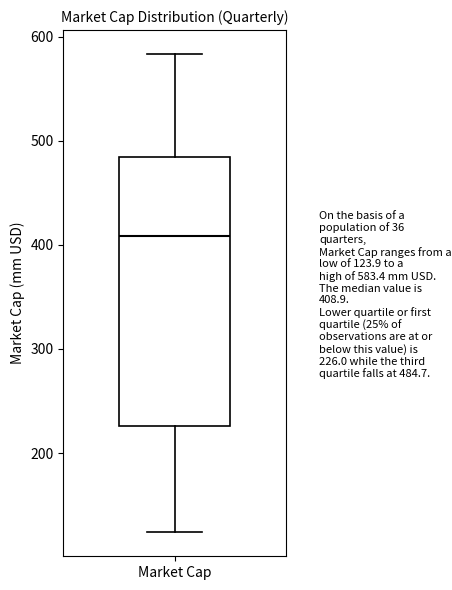

Where does the lower whisker of the box for Market Cap end on the y-axis? The values are not printed on the chart, so give them approximately, as read against the axis.

120